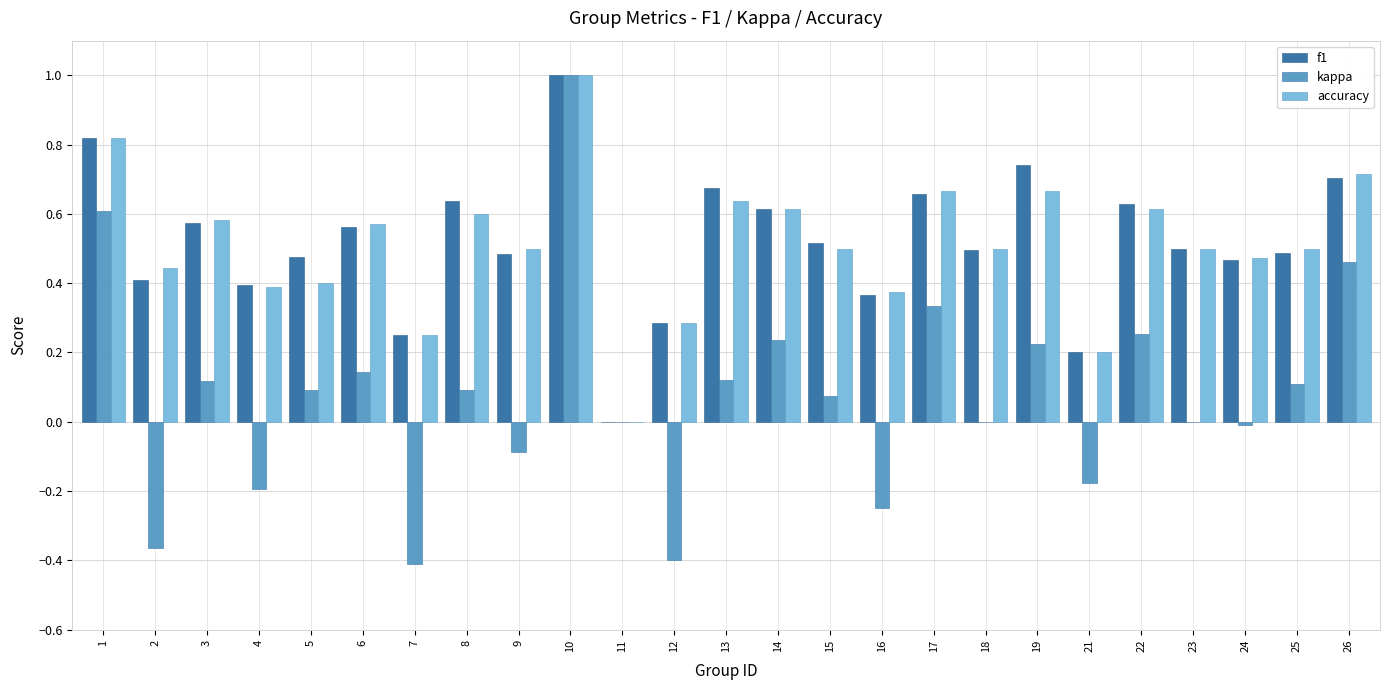

The kappa series shows 1.0 at 1. True or false?

False